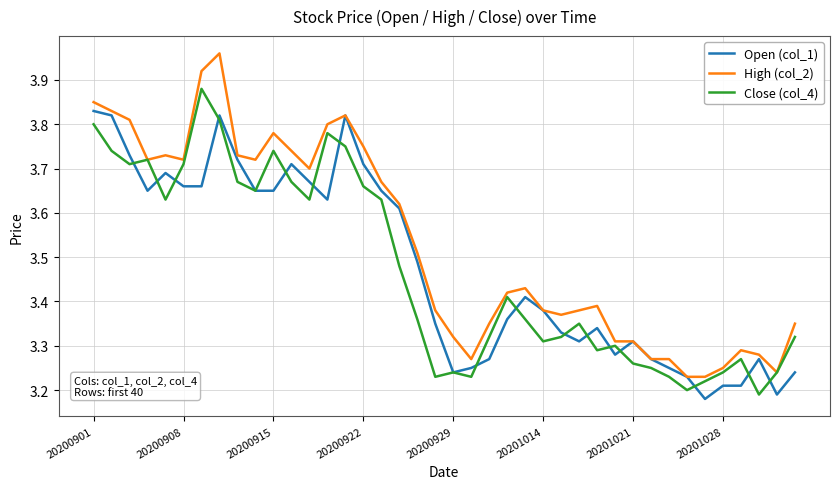

Which series has the largest total across all categories?

High (col_2)